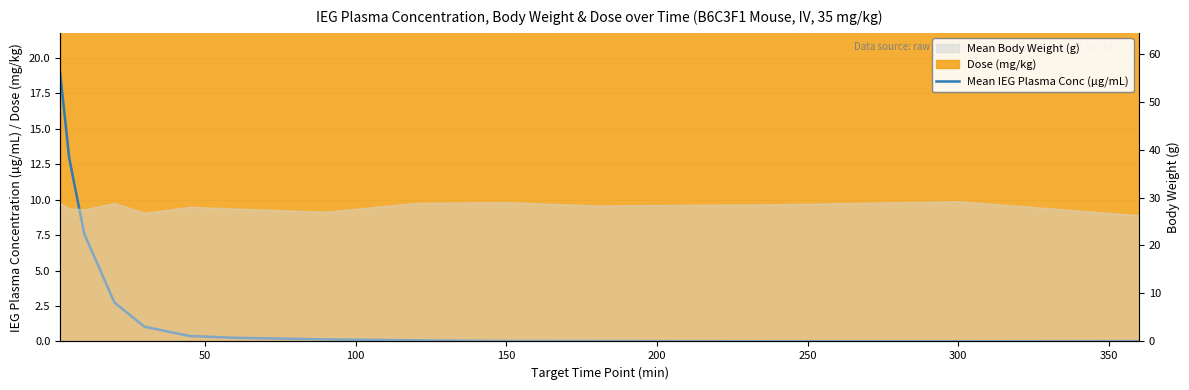

What is the greatest value displayed?

18.9